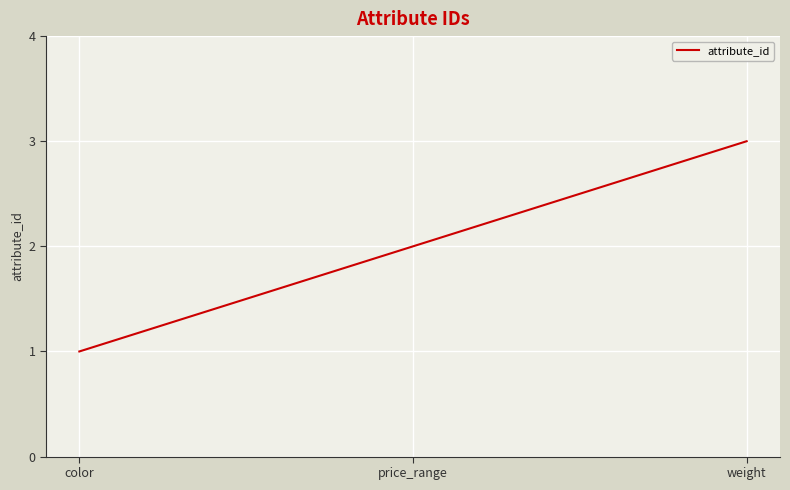

What is the change in value from price_range to weight?

+1